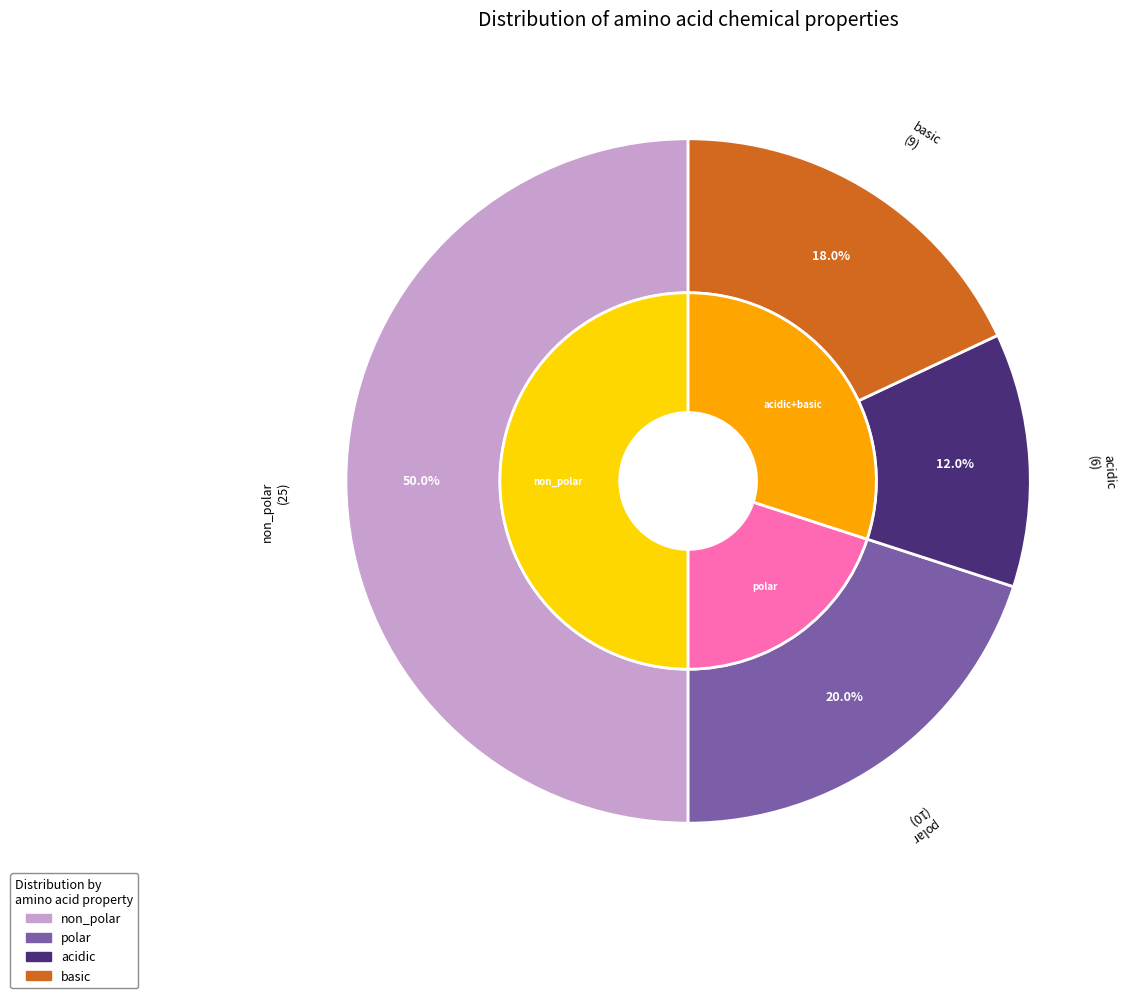

What percentage is the non_polar slice, to the nearest percent?

50%